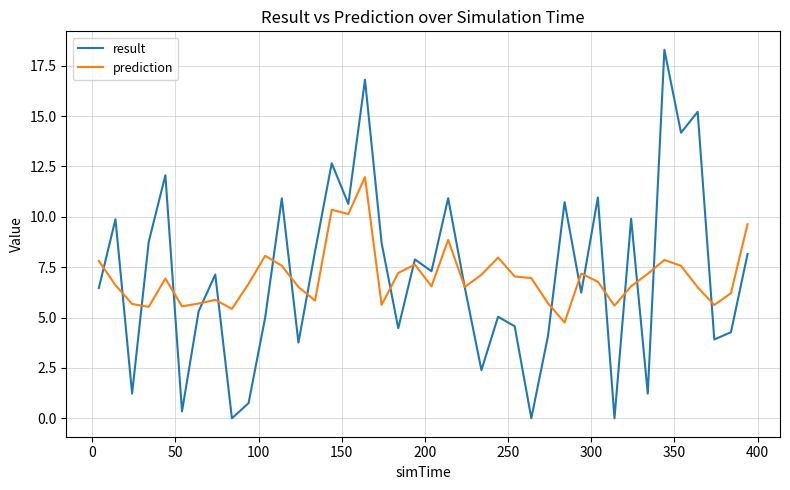

What is the greatest value displayed?

18.3